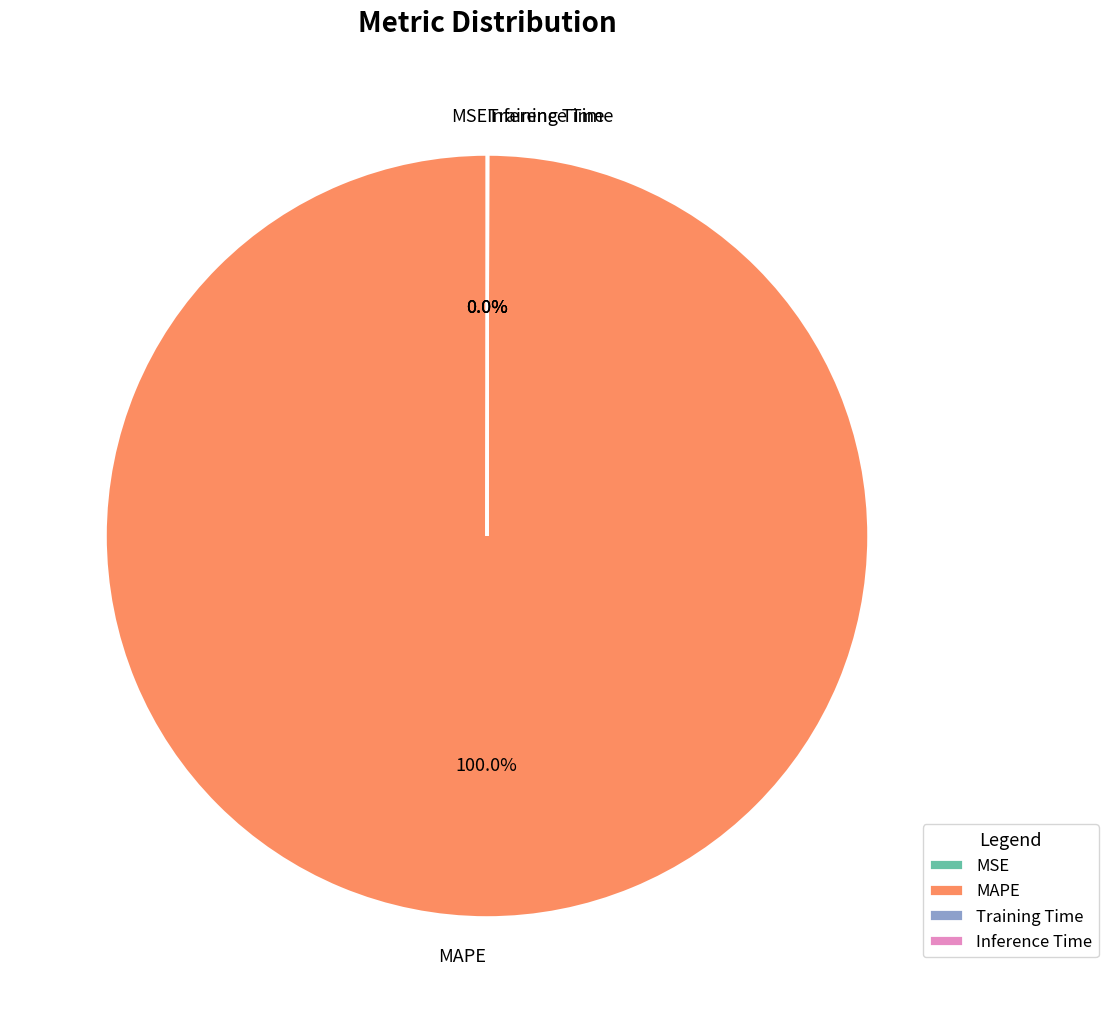

Does any single category account for the majority?

Yes